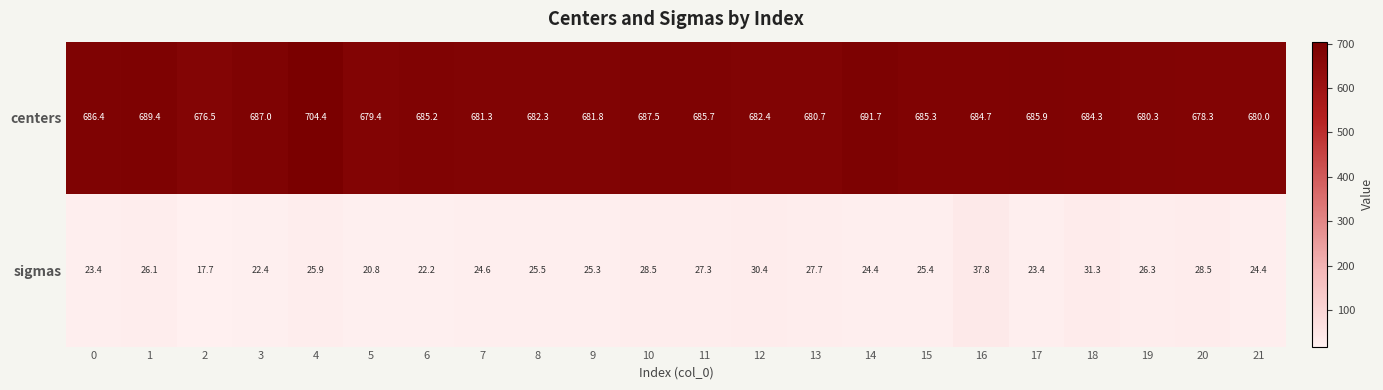

At how many categories does at least one series exceed 381?

22